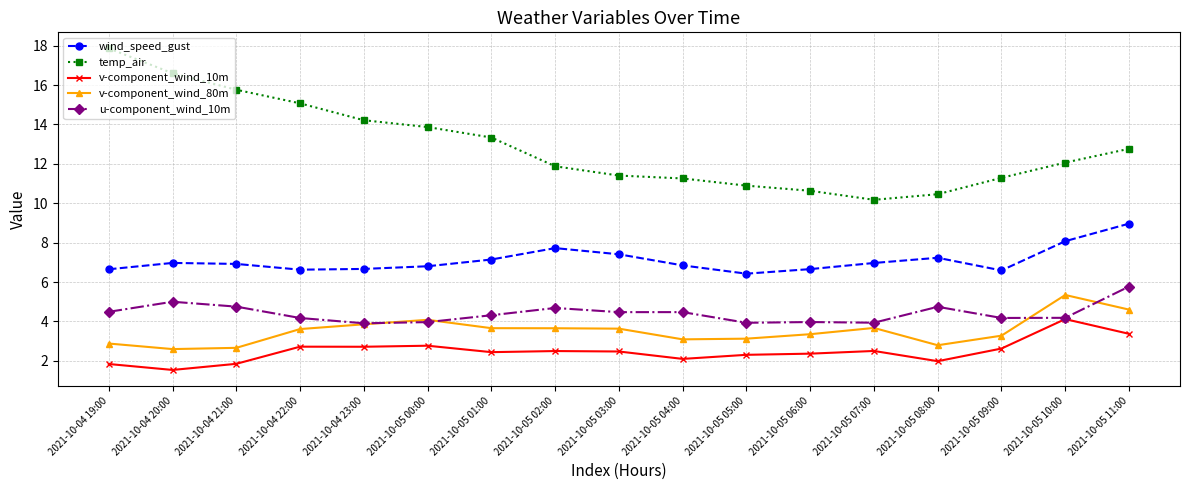

True or false: v-component_wind_10m and temp_air cross at least once.

False